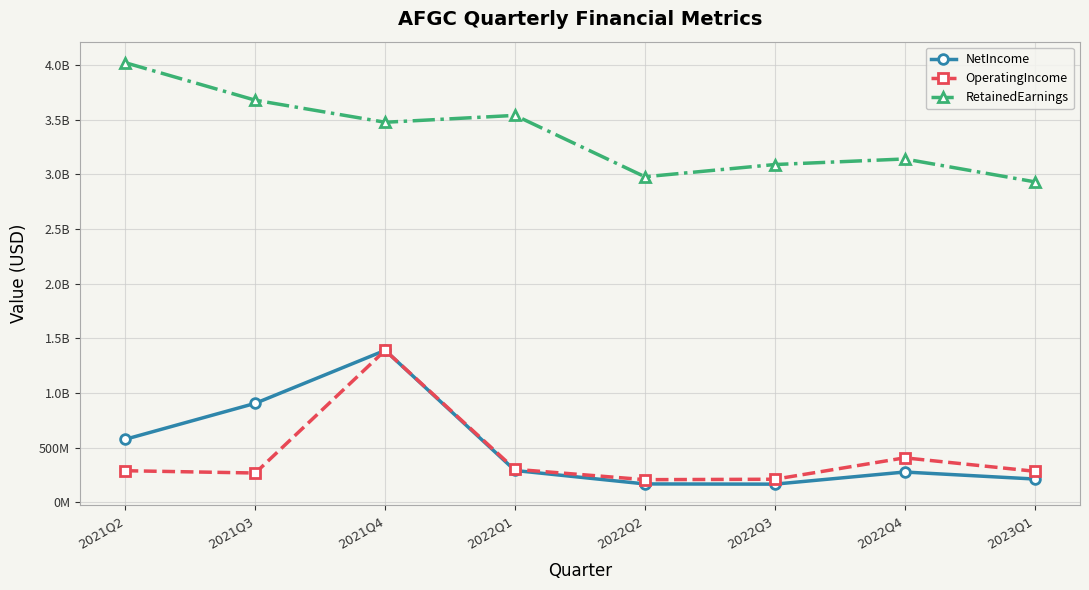

What is the average value of the OperatingIncome series?

418875000